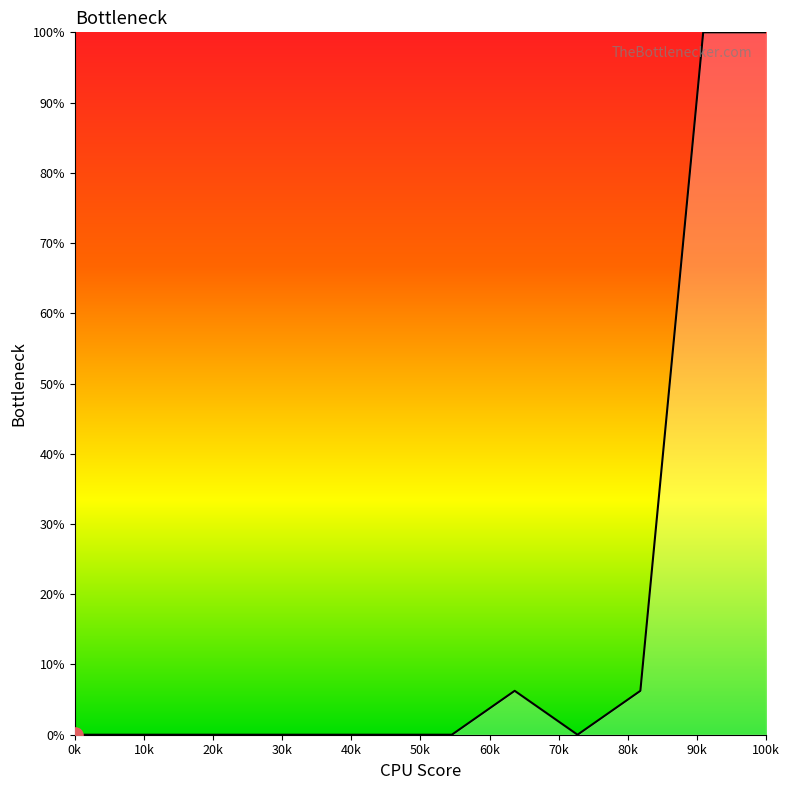

What is the difference between the maximum and minimum values?

100.0